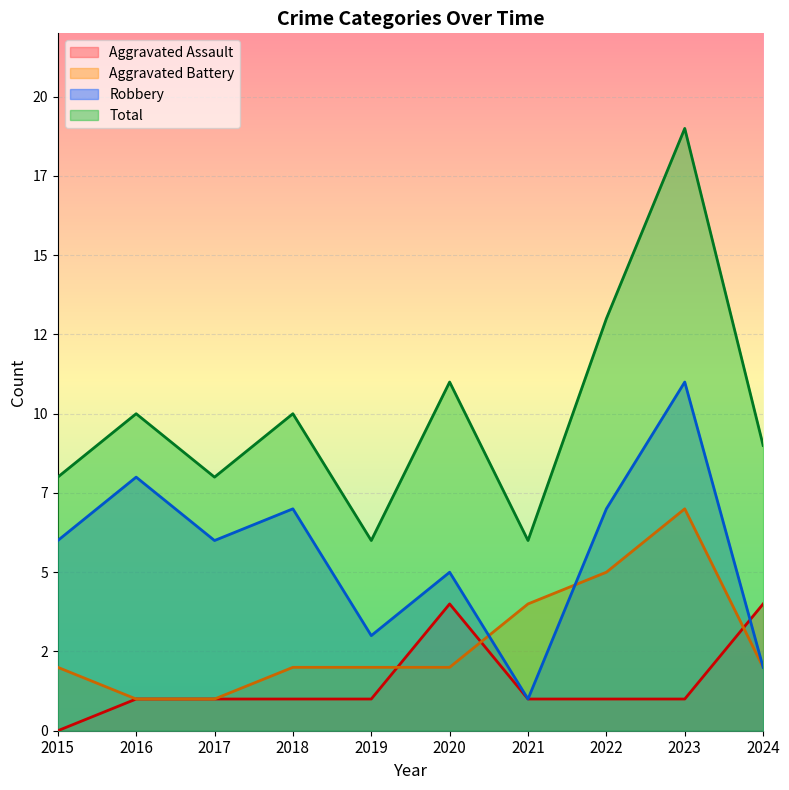

Rank the series by their average value, from highest to lowest.

Total, Robbery, Aggravated Battery, Aggravated Assault